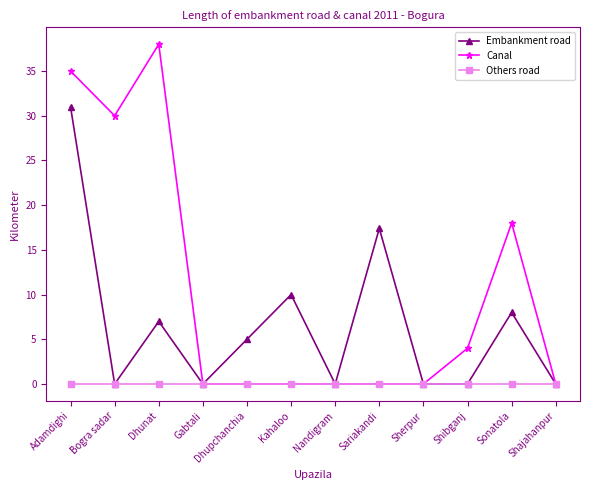

What are all the series names shown in the legend?

Embankment road, Canal, Others road